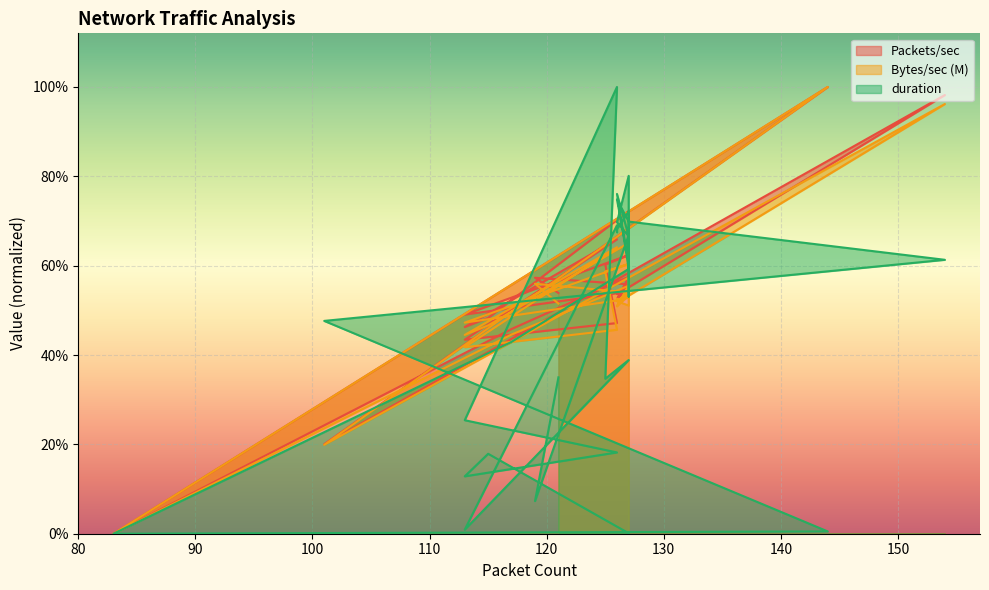

What is the approximate value of duration at 126?

17.0